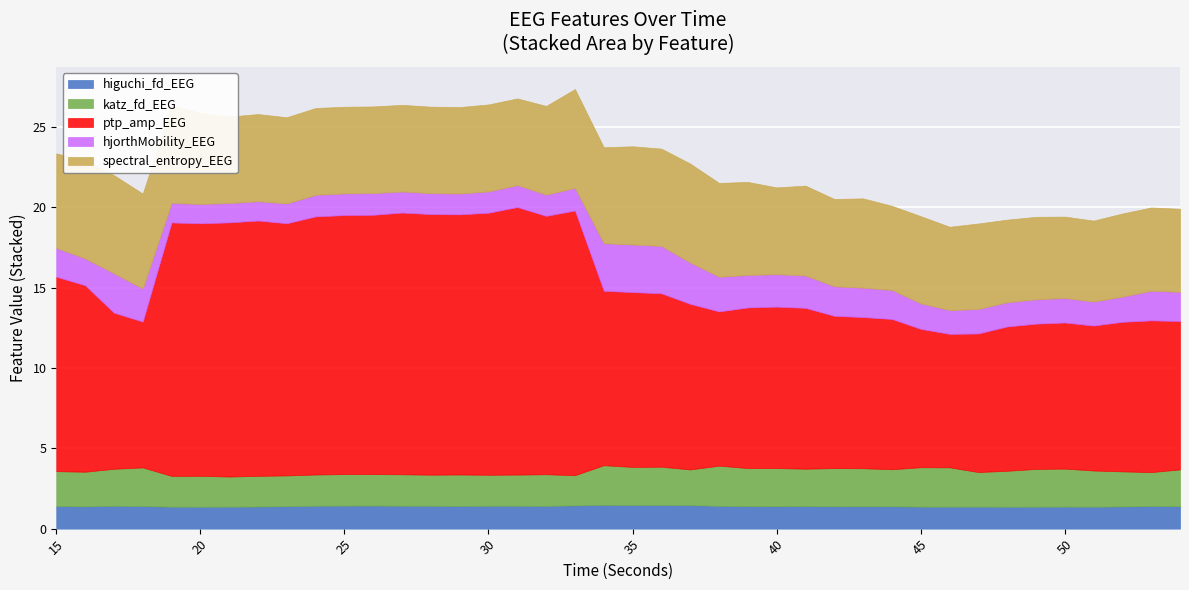

Where is the first local maximum for katz_fd_EEG?

18